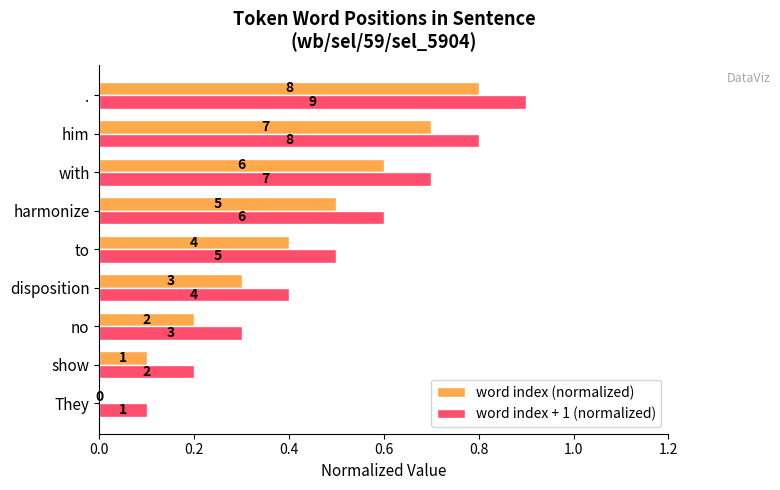

What are all the series names shown in the legend?

word index (normalized), word index + 1 (normalized)